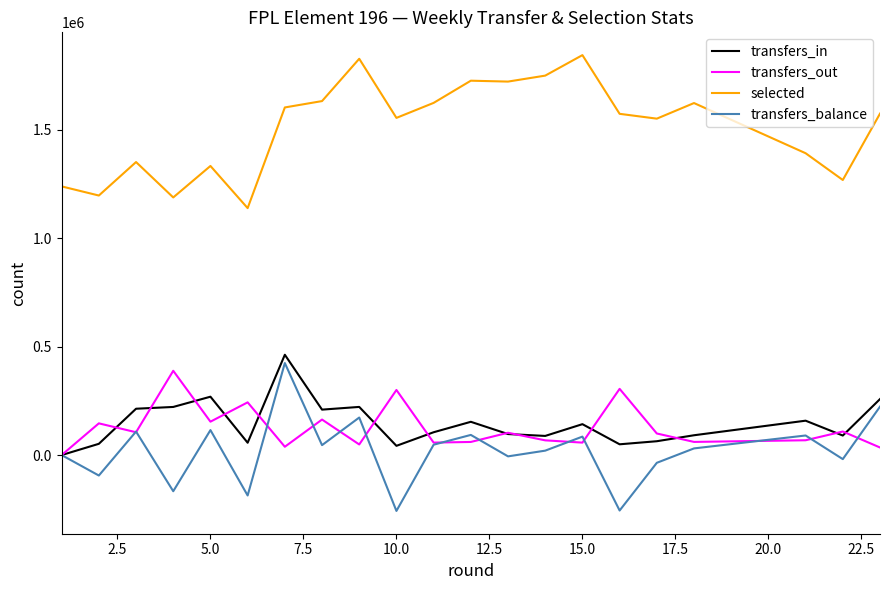

Which series has the largest total across all categories?

selected